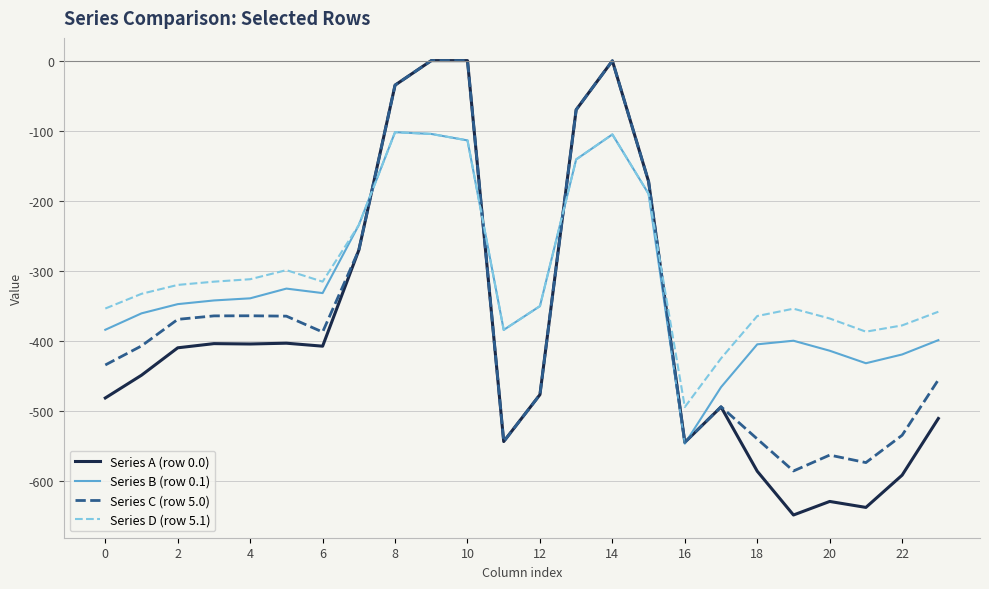

Which series has the widest spread of values?

Series A (row 0.0)